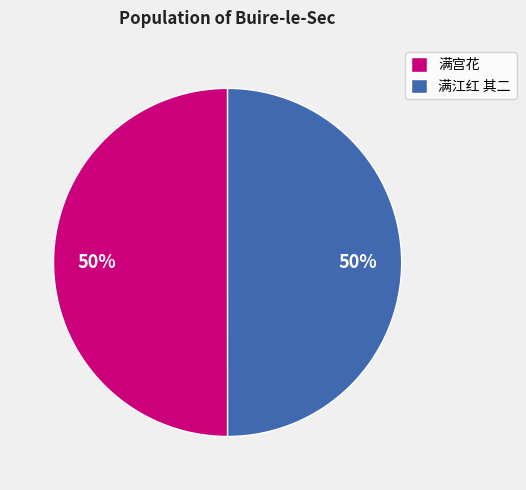

To the nearest percent, what is the average slice percentage?

50%